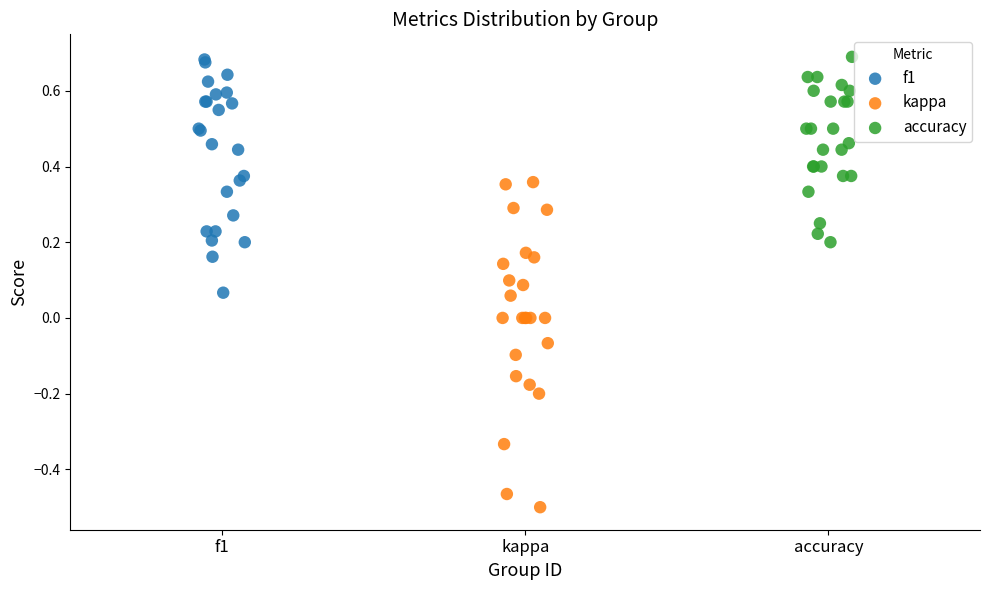

Which series has the widest spread of Y values?

kappa